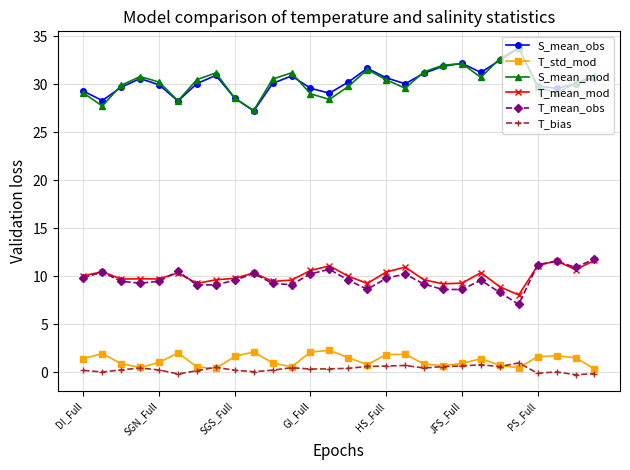

What is the value of the T_mean_obs point at the 12th from the left?

9.1